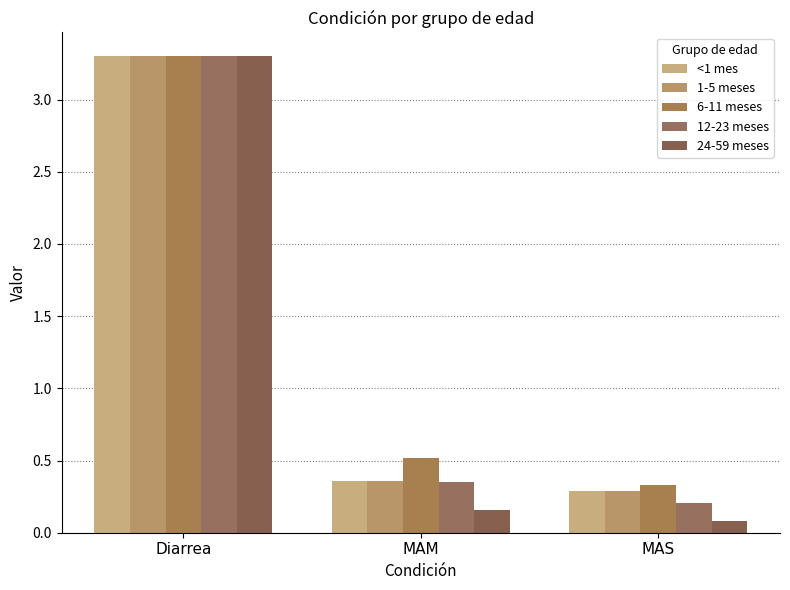

What is the sum of the 1-5 meses values at MAS and MAM?

0.6